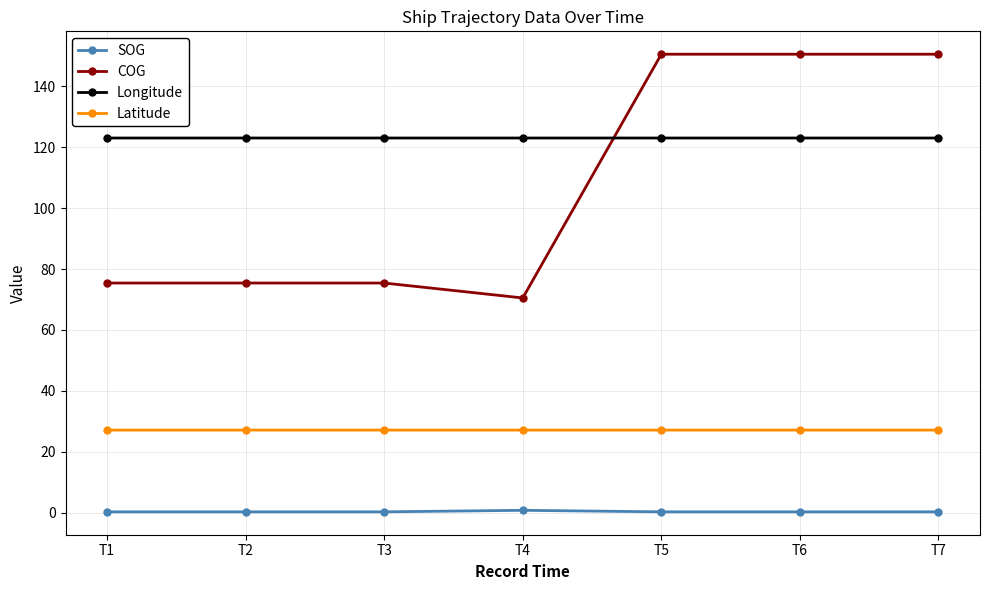

What is the difference between the COG values at T5 and T4?

80.0